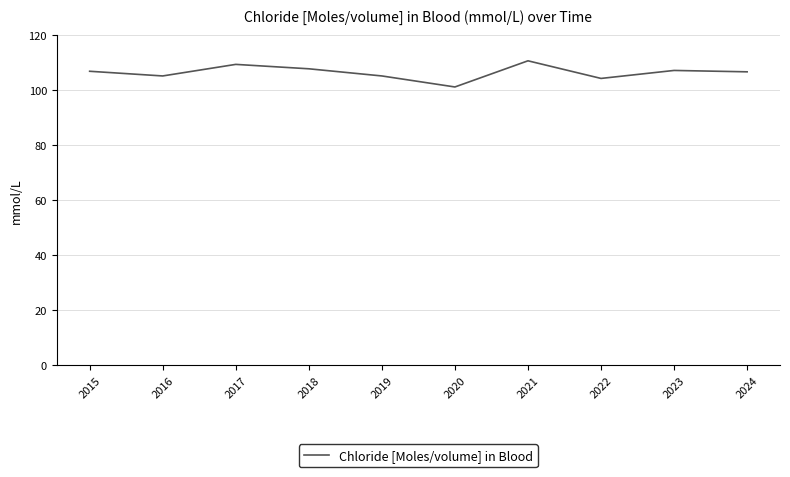

Read the value at 2020.

101.0